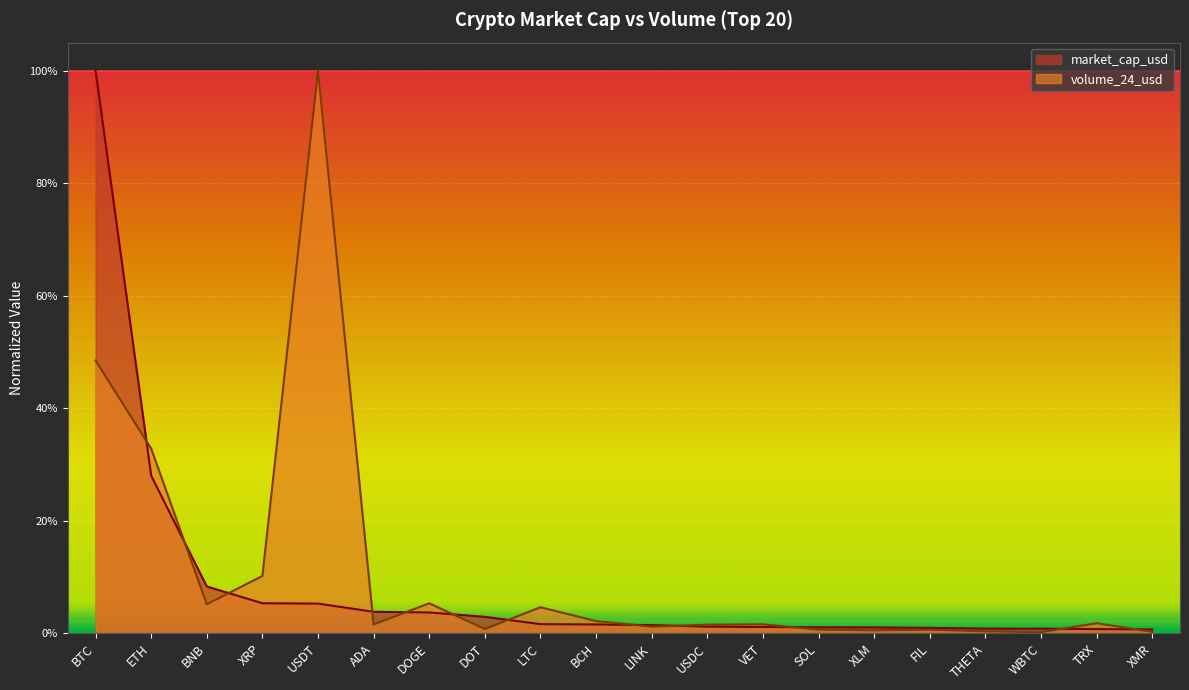

What is the sum of the market_cap_usd values at DOGE and ETH?

0.3